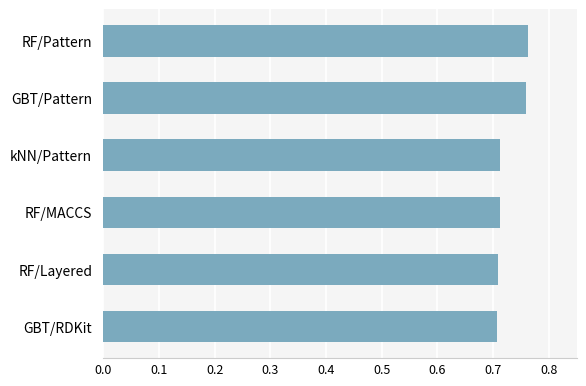

The chart shows a value of 1.3 at RF/Layered. True or false?

False